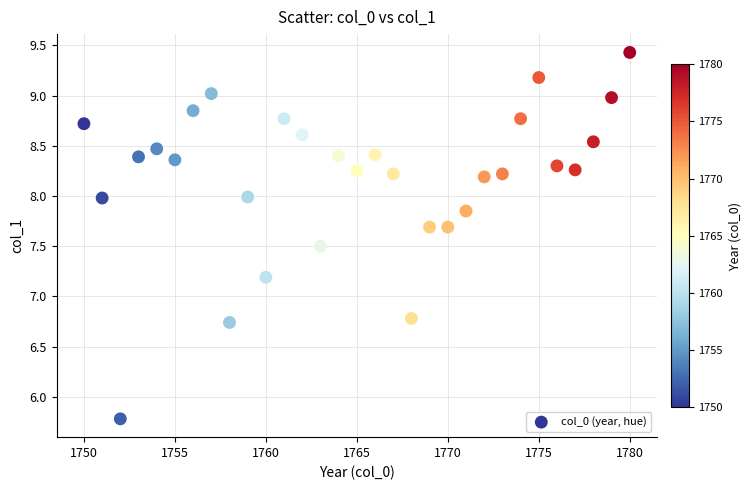

What is the range of X values (max minus min)?

30.0